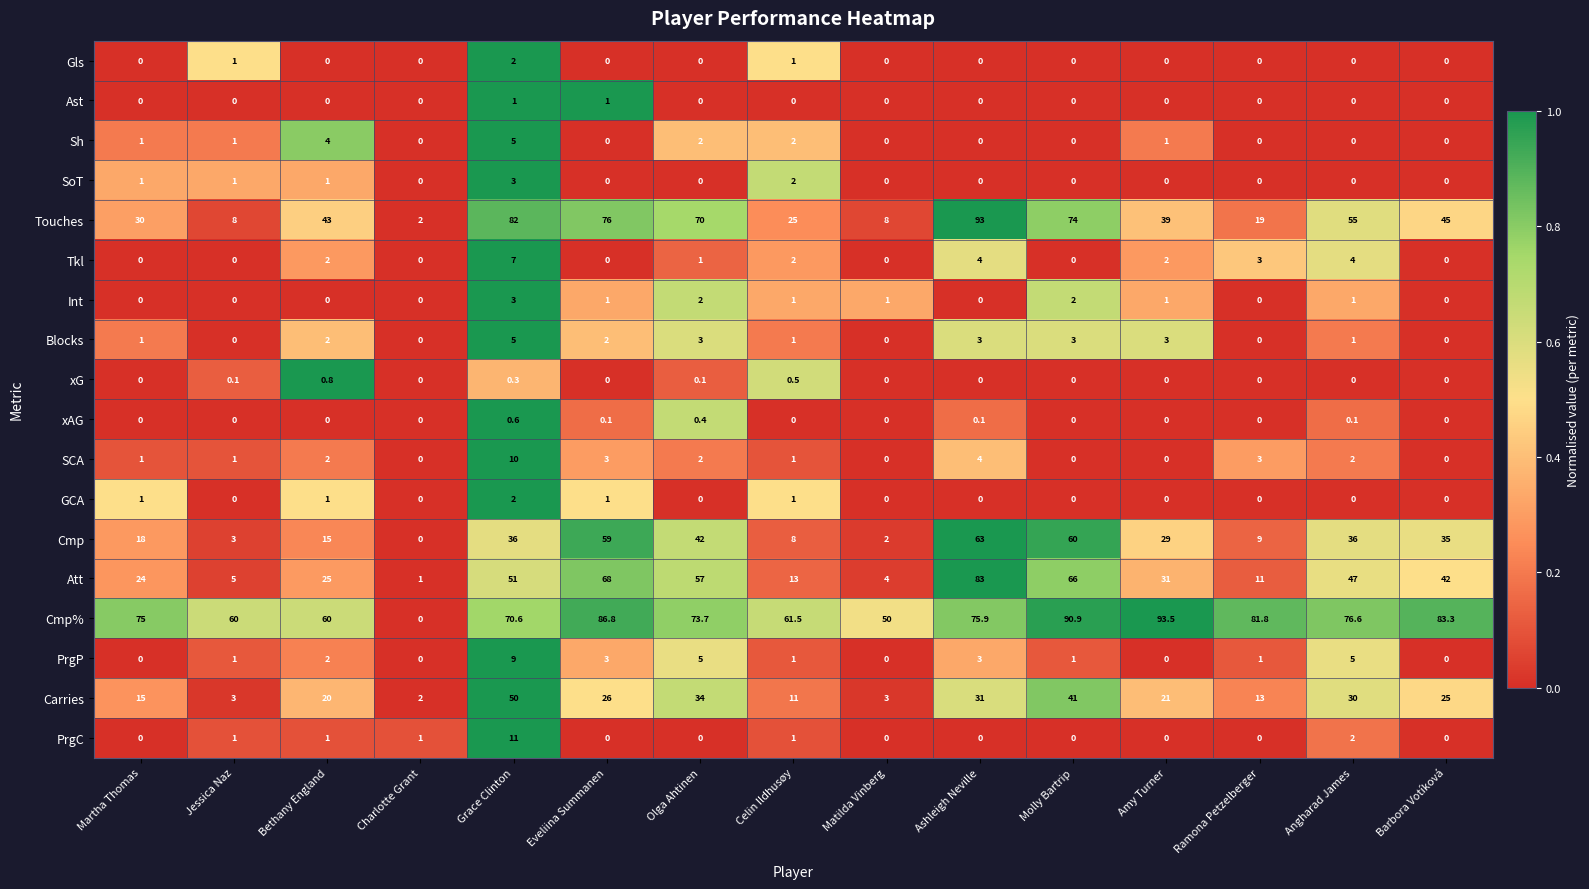

What is the spread (max minus min) of values at Bethany England?

60.0